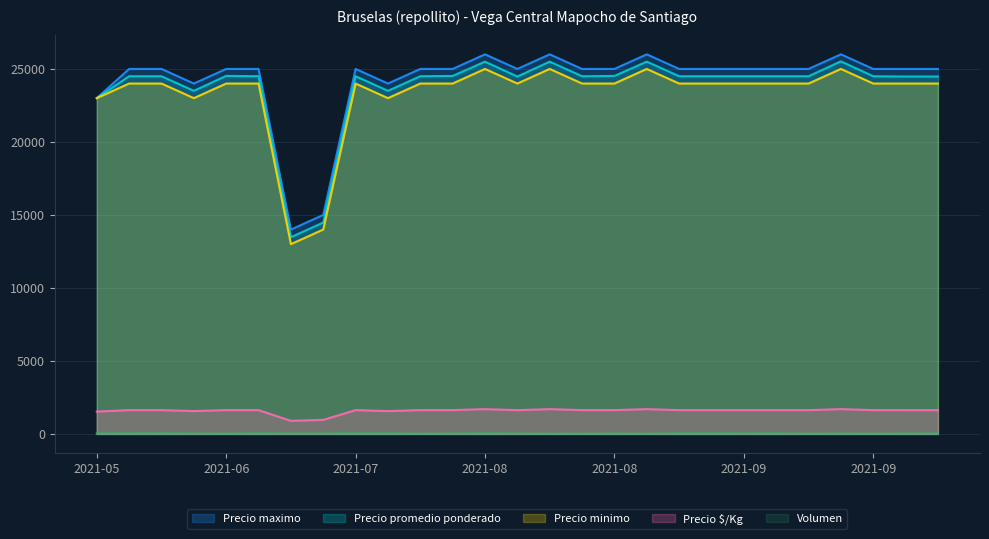

True or false: Precio minimo and Precio $/Kg cross at least once.

False